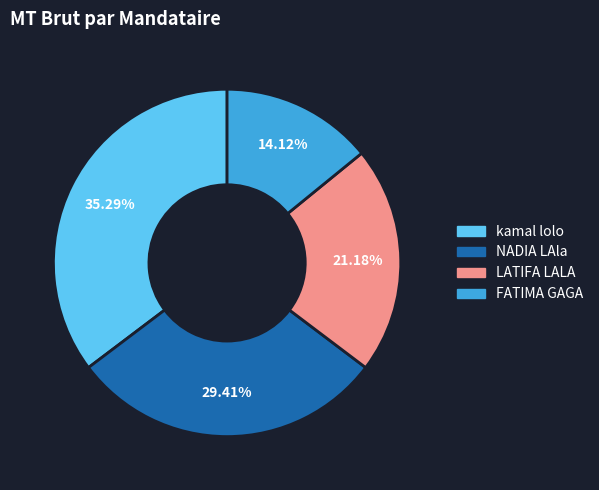

Which slice is the largest?

kamal lolo